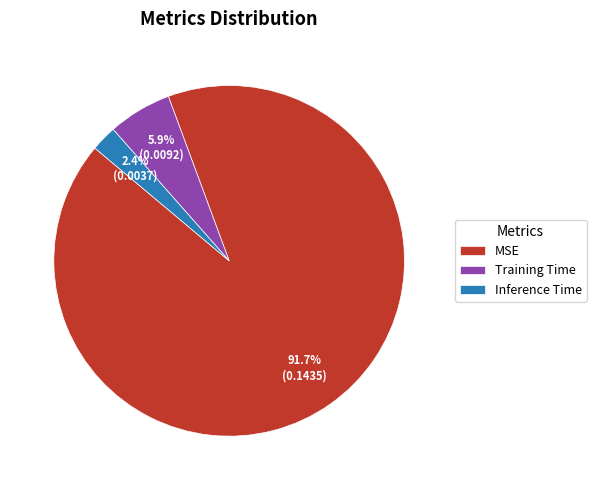

What is the smallest slice in the pie chart?

Inference Time